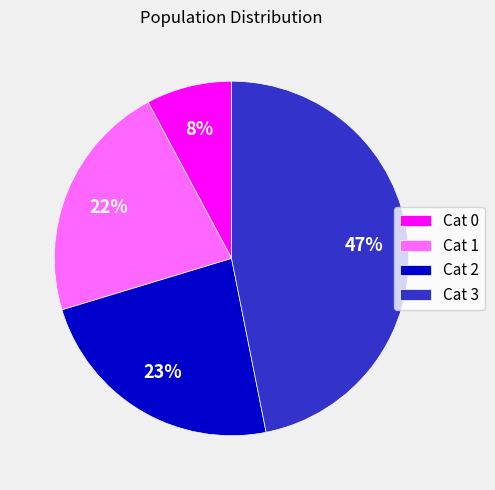

Is there a majority slice in this chart?

No